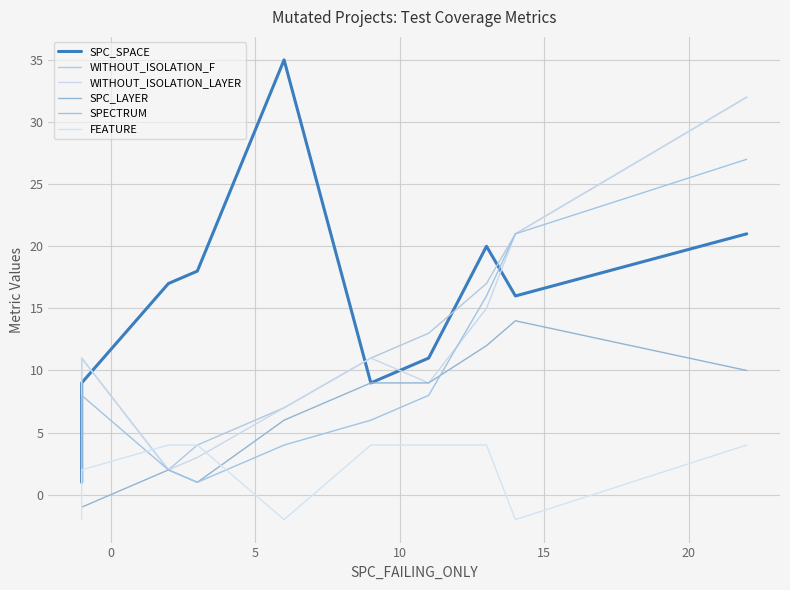

Is this an area chart (filled region under the line)?

No